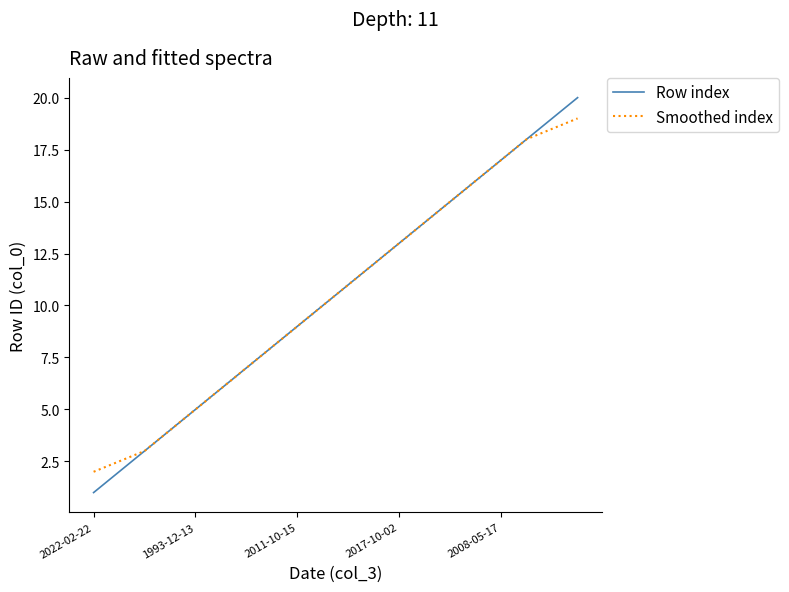

Count the number of categories in the chart.

20